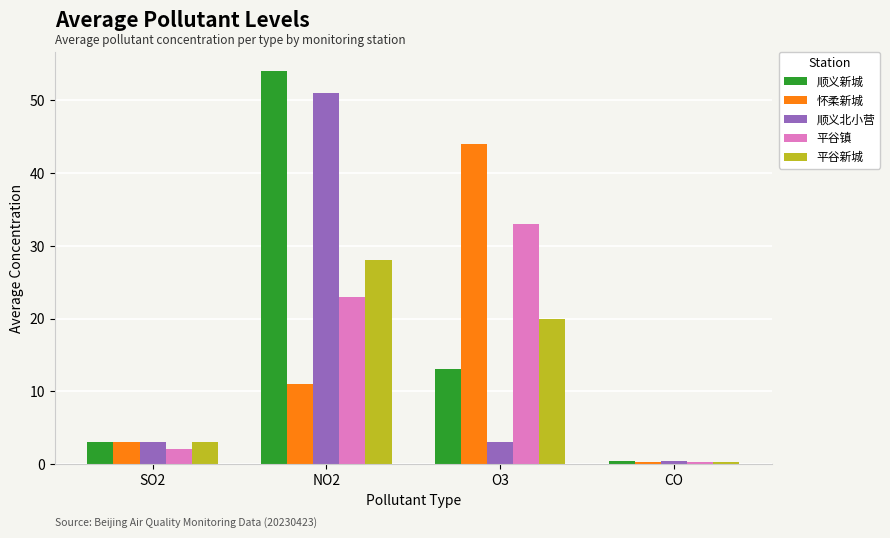

What is the spread (max minus min) of values at NO2?

43.0